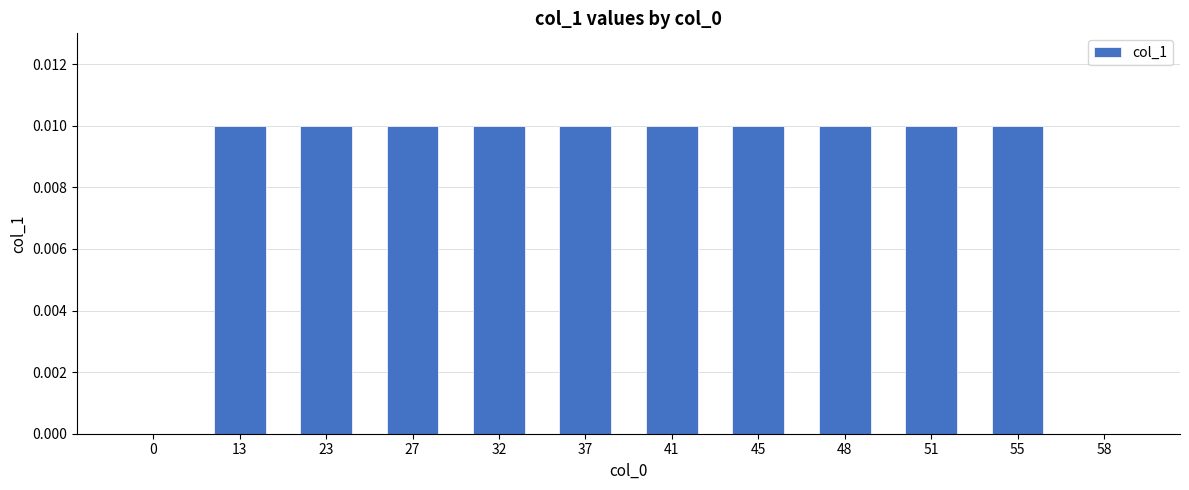

Is it true that the value at 51 is 0.0?

True